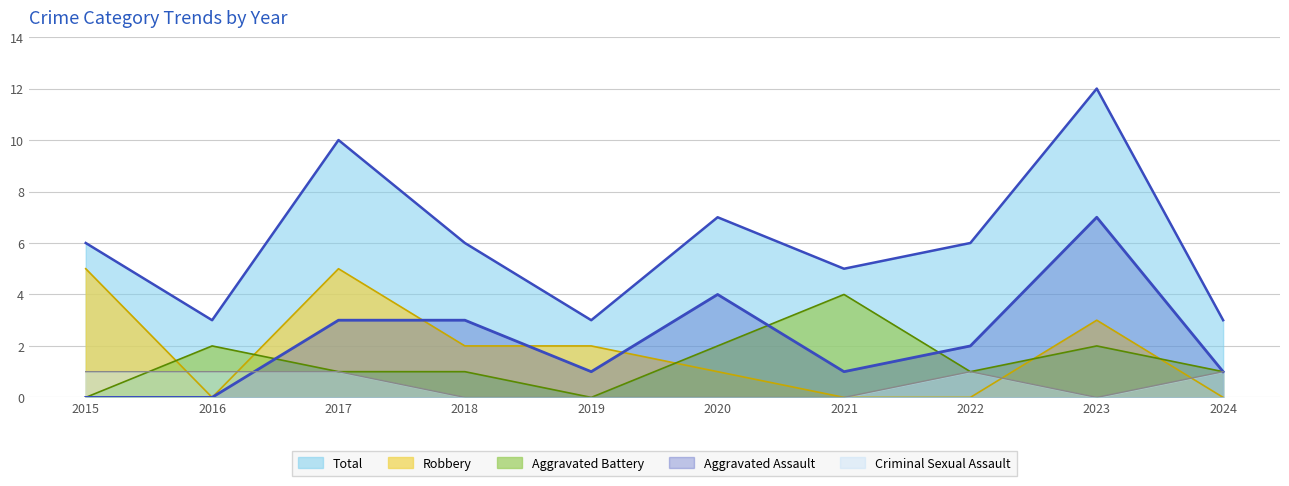

True or false: Aggravated Assault and Total intersect in this chart.

False